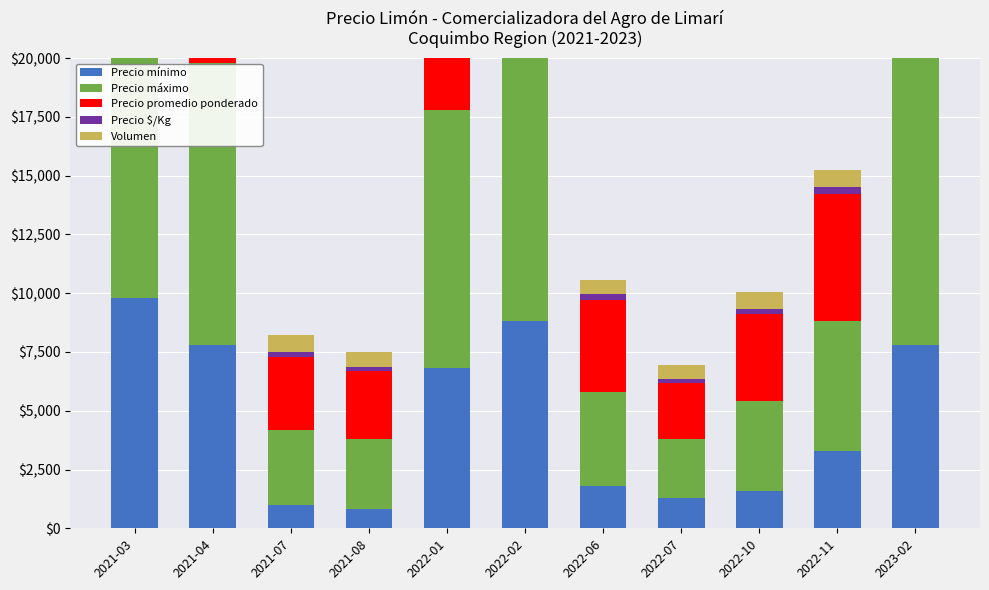

Rank the categories by Volumen value from lowest to highest.

2021-04, 2021-08, 2022-06, 2022-07, 2021-07, 2021-03, 2022-01, 2022-02, 2022-10, 2022-11, 2023-02